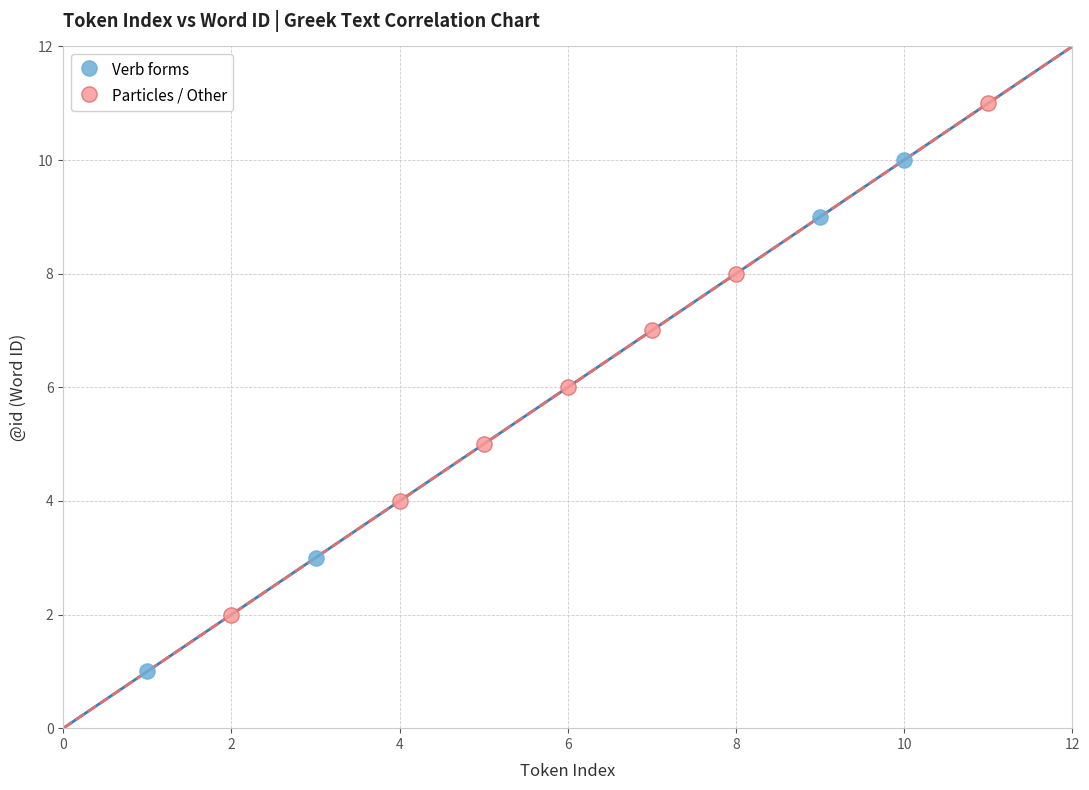

Which series contains the highest Y value?

Particles / Other